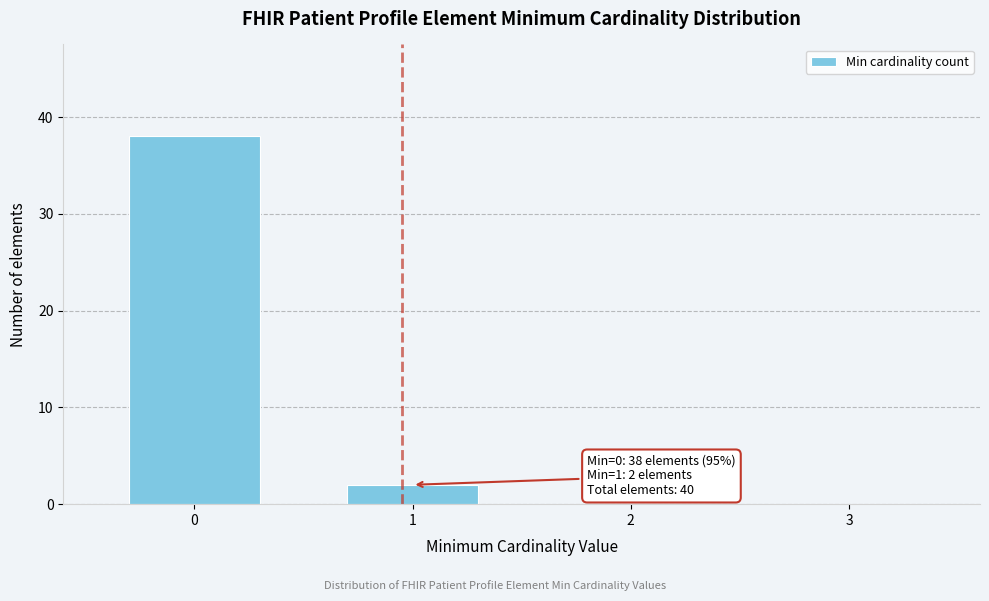

Over which range of the x-axis is the bar tallest?

-0.5 to 0.5